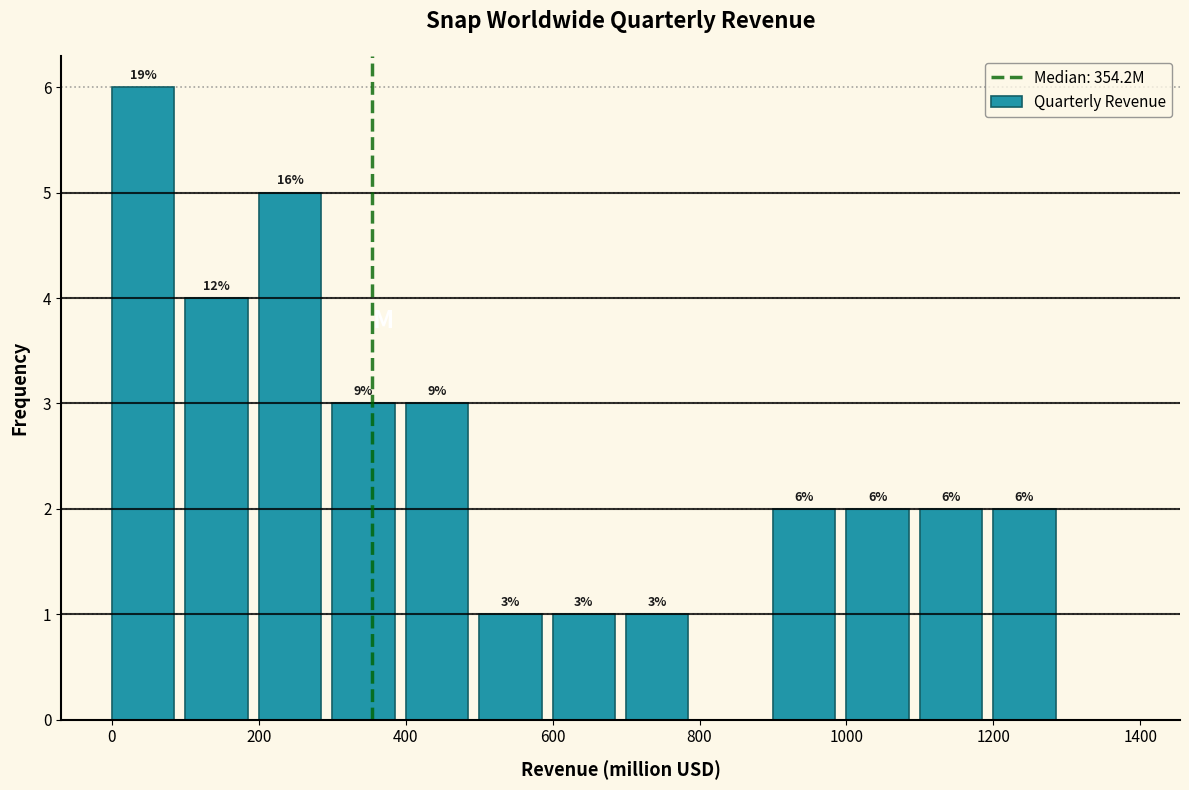

Which range on the x-axis has the tallest bar?

0 to 100